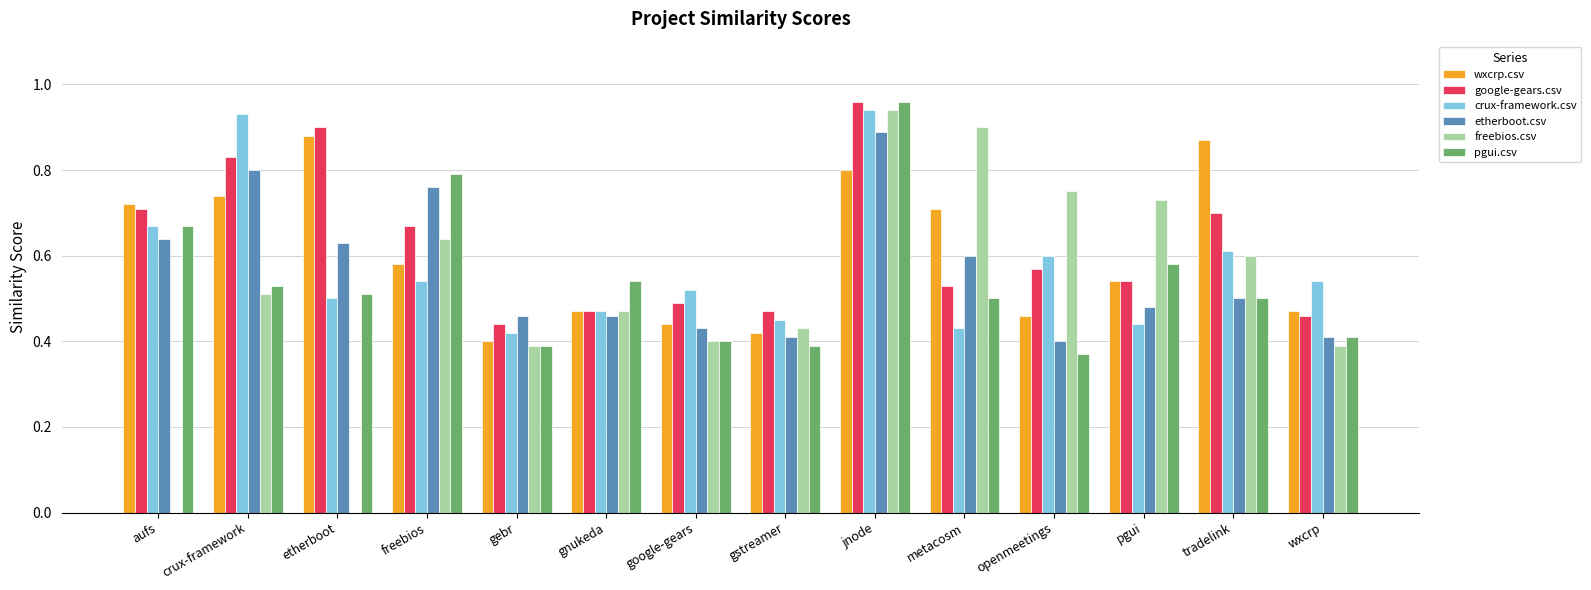

What is the total value across all series at jnode?

5.5